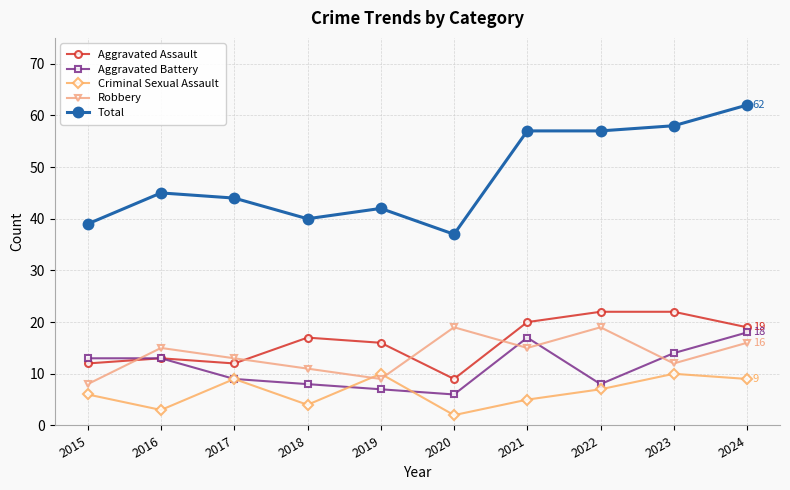

Is it true that Total equals 110 at 2024?

False